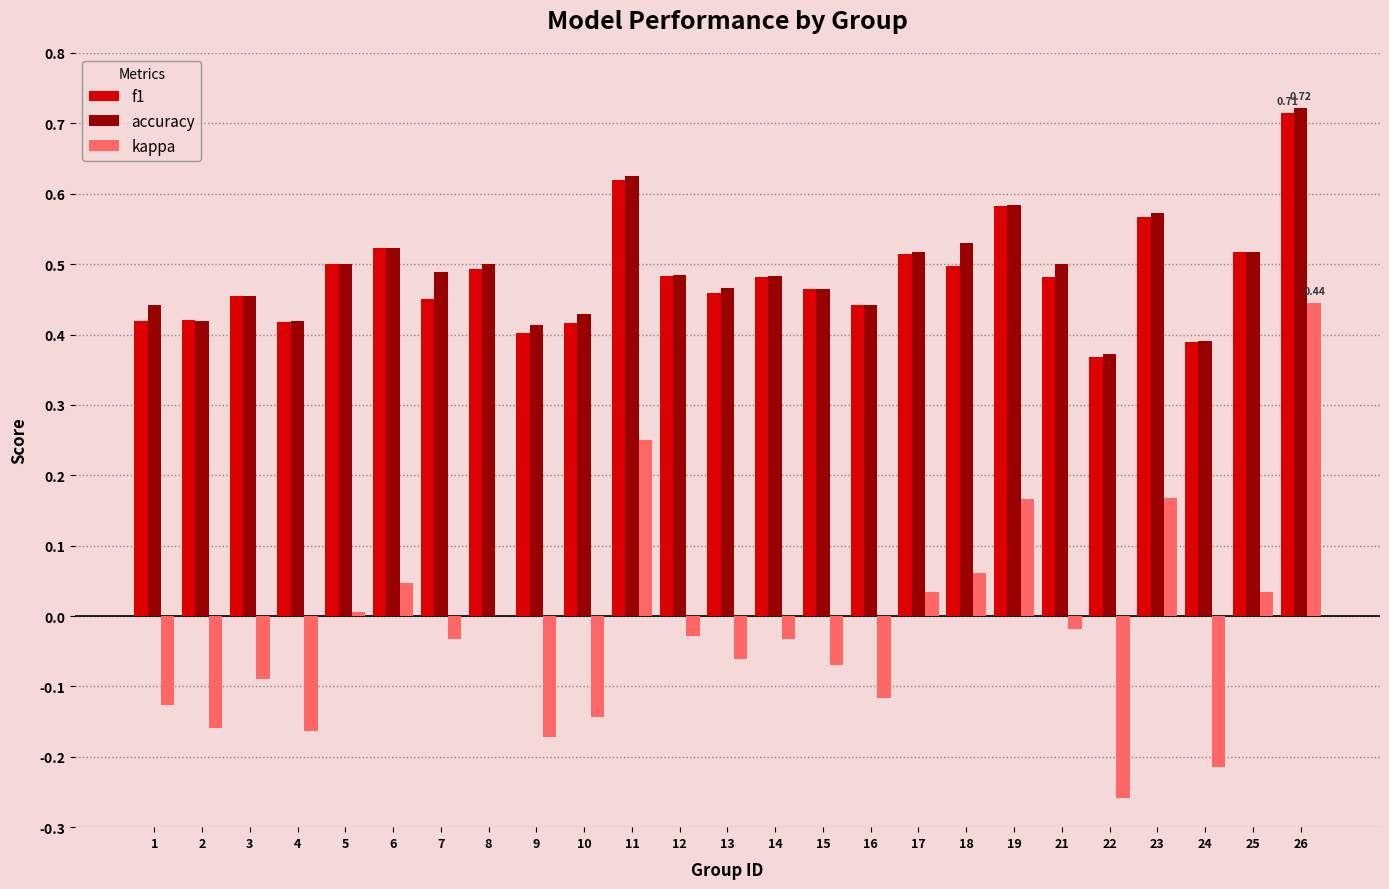

Count the number of data series in this chart.

3